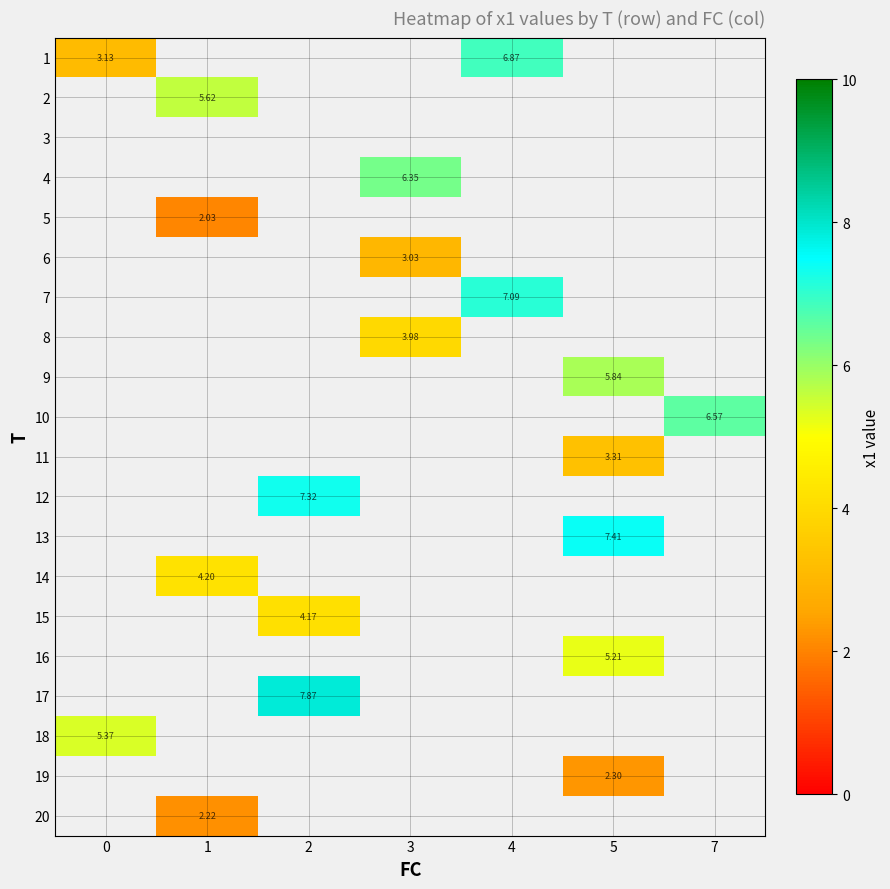

At how many categories does at least one series exceed 6?

5